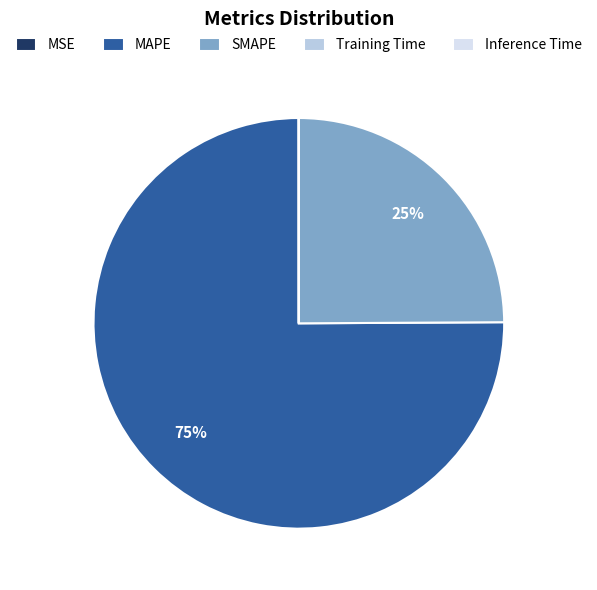

Which slice represents more than half of the pie?

MAPE